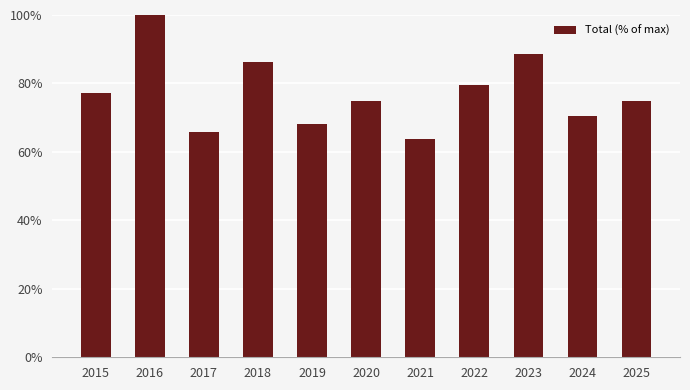

Where does the data first go above 75?

2015